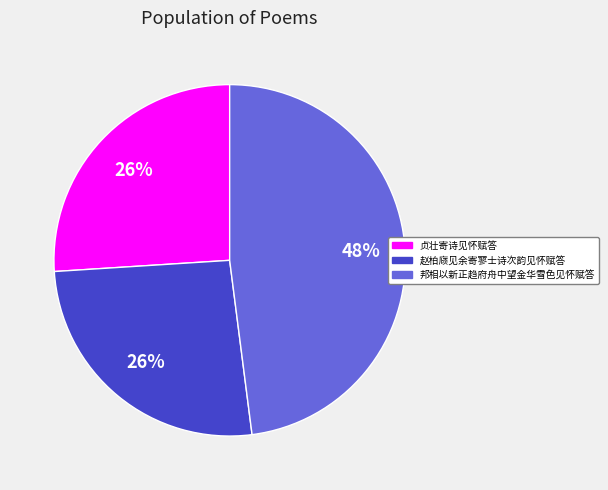

Does 赵柏庼见余寄寥士诗次韵见怀赋答 account for over 50% of the chart?

No